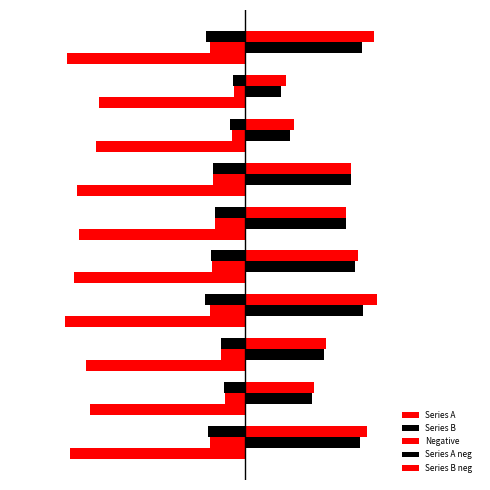

Are the bars grouped side by side (vs. stacked)?

Yes